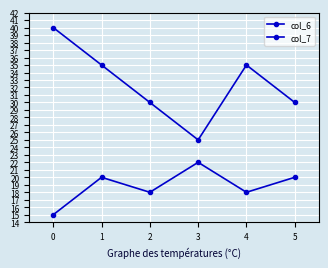

Reading right to left, list all the values displayed in this chart.

col_6: 5=30	4=35	3=25	2=30	1=35	0=40
col_7: 5=20	4=18	3=22	2=18	1=20	0=15